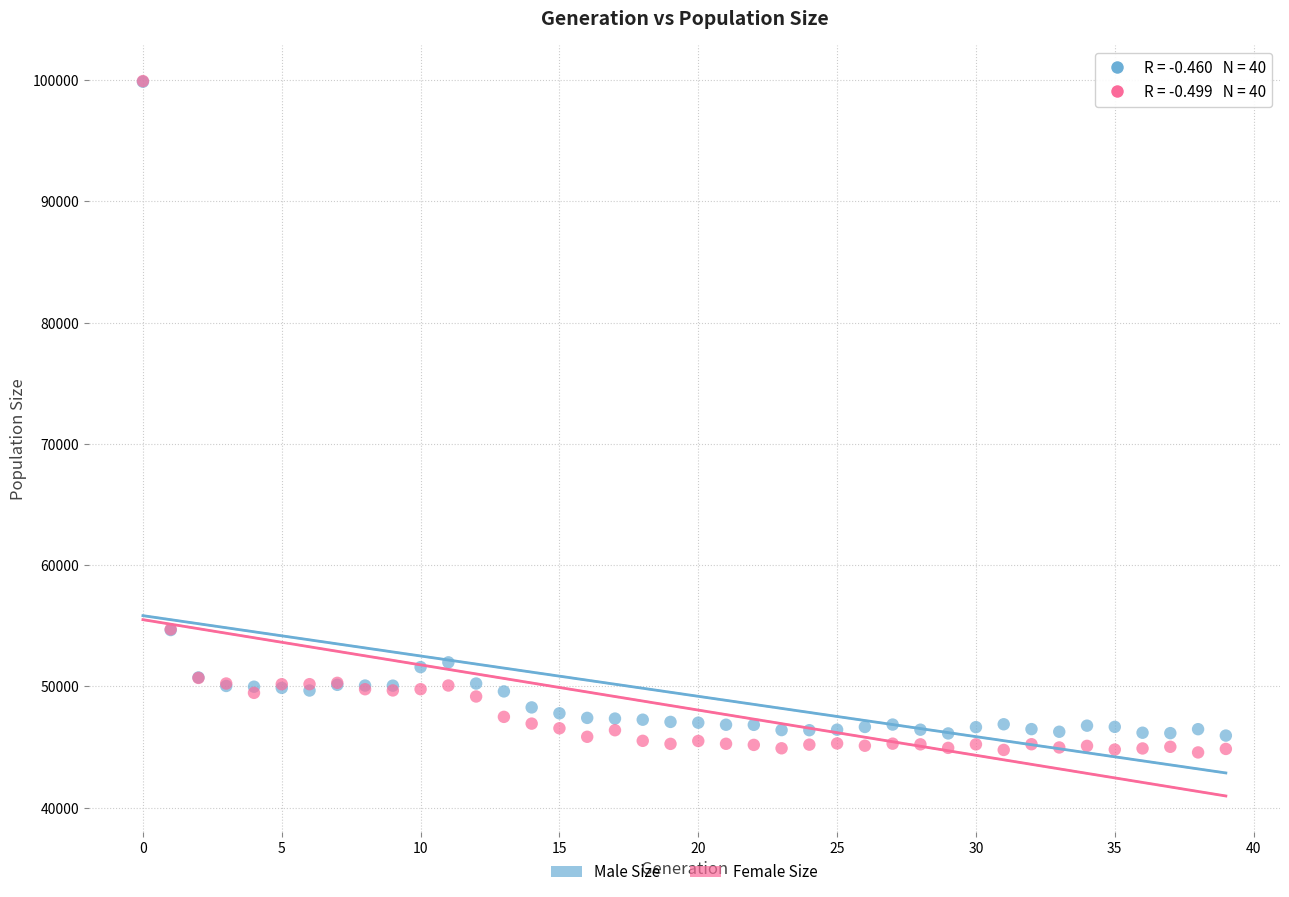

Which series has the widest spread of Y values?

Female Size